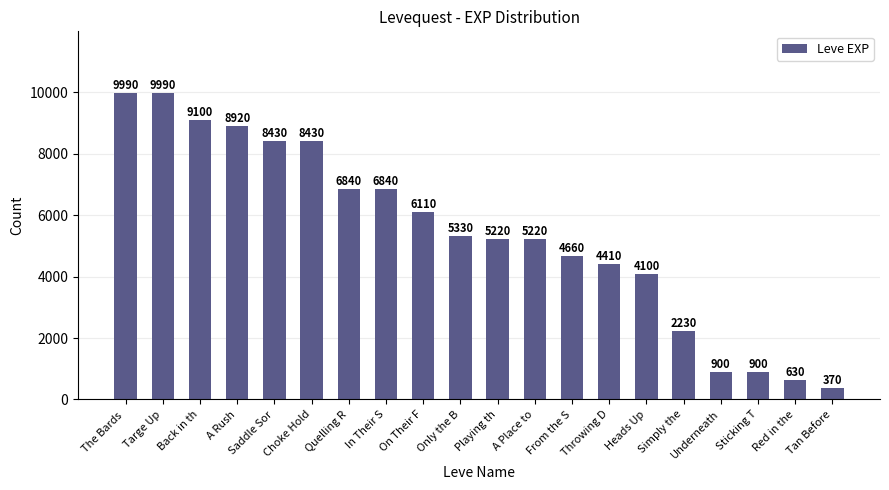

How many bars are there in total?

20